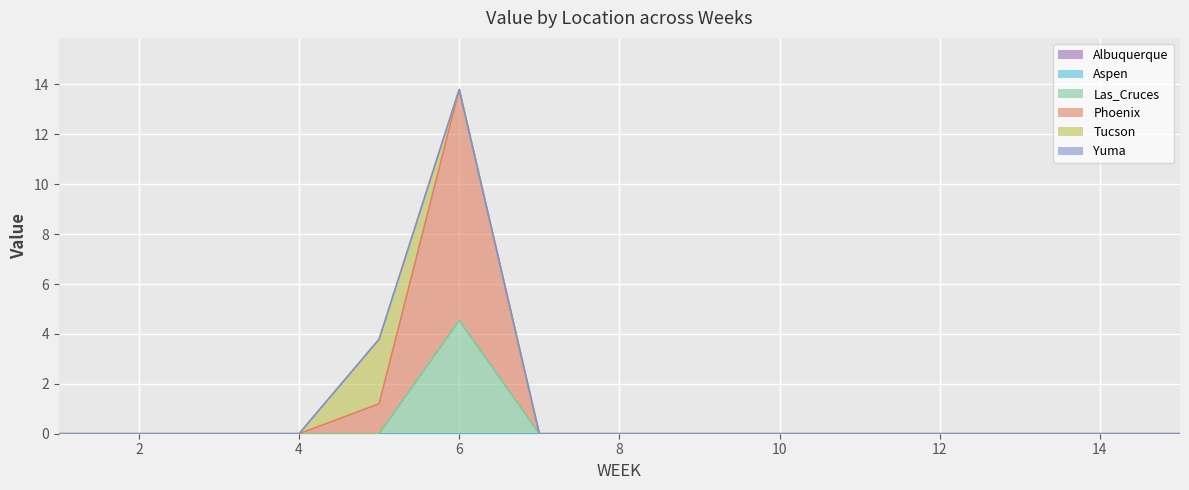

Which series has the widest spread of values?

Phoenix